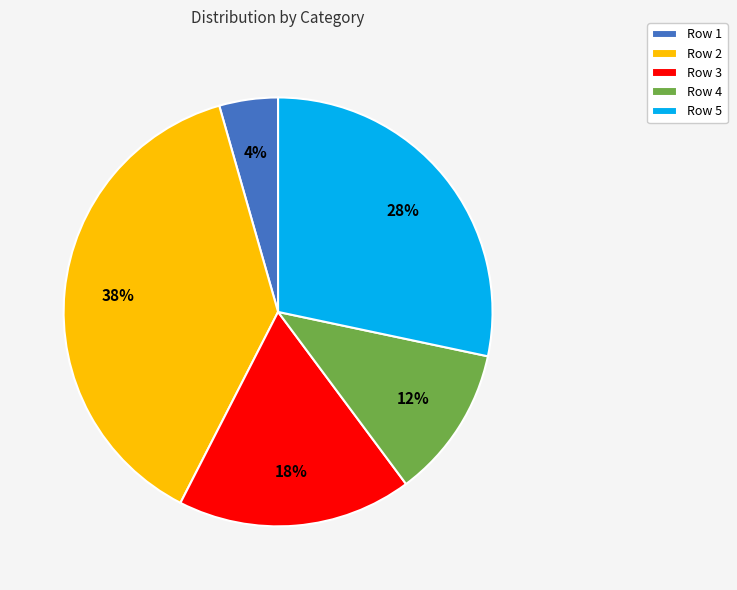

How many segments does this pie chart have?

5